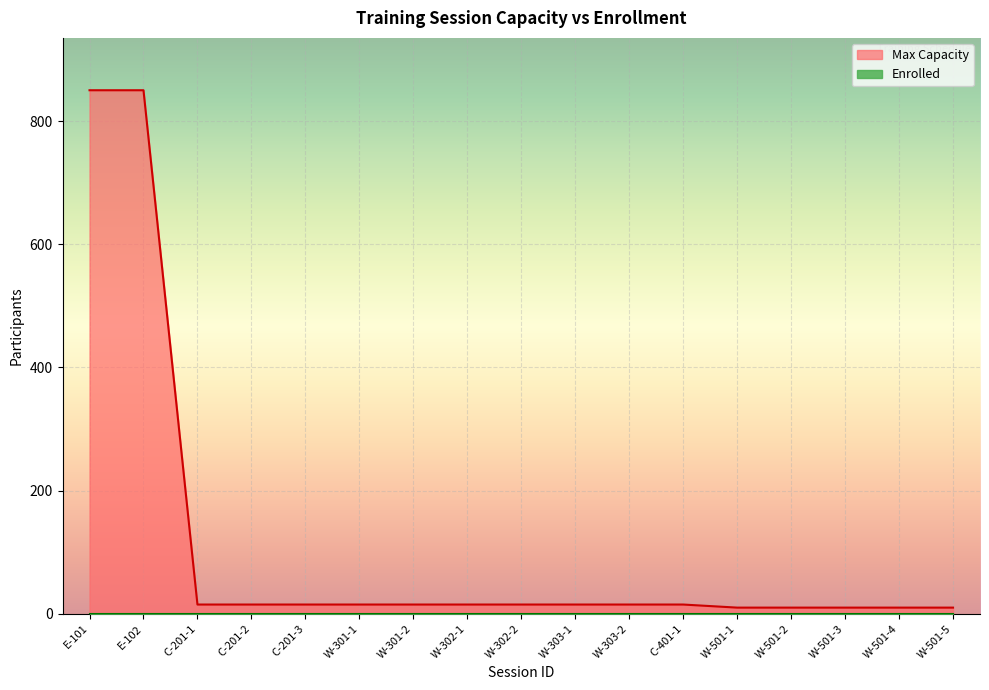

Reading left to right, transcribe all the data shown in this chart.

E-101=850	E-102=850	C-201-1=15	C-201-2=15	C-201-3=15	W-301-1=15	W-301-2=15	W-302-1=15	W-302-2=15	W-303-1=15	W-303-2=15	C-401-1=15	W-501-1=10	W-501-2=10	W-501-3=10	W-501-4=10	W-501-5=10